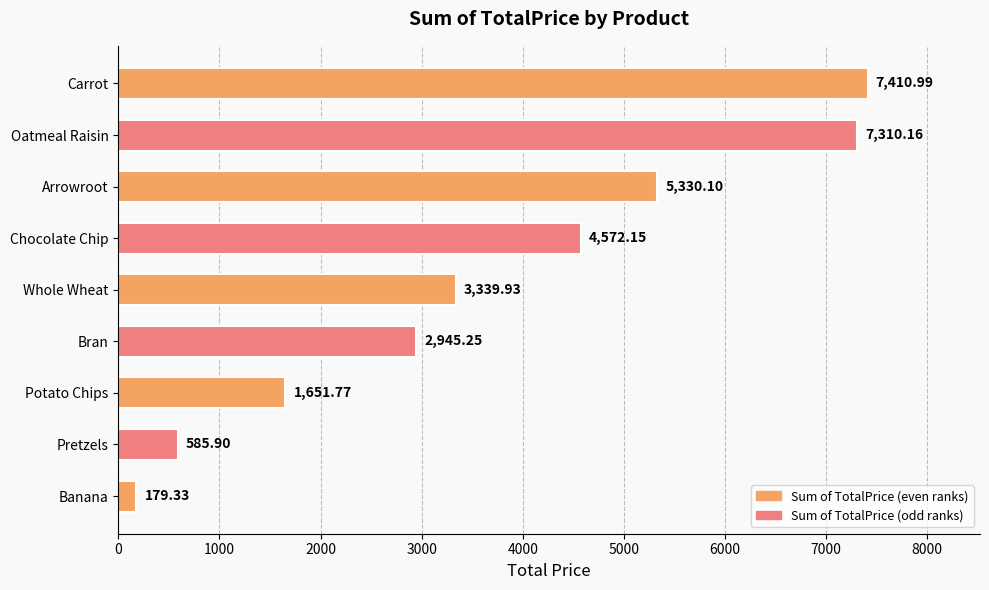

What is the change in value from Potato Chips to Whole Wheat?

+1688.2